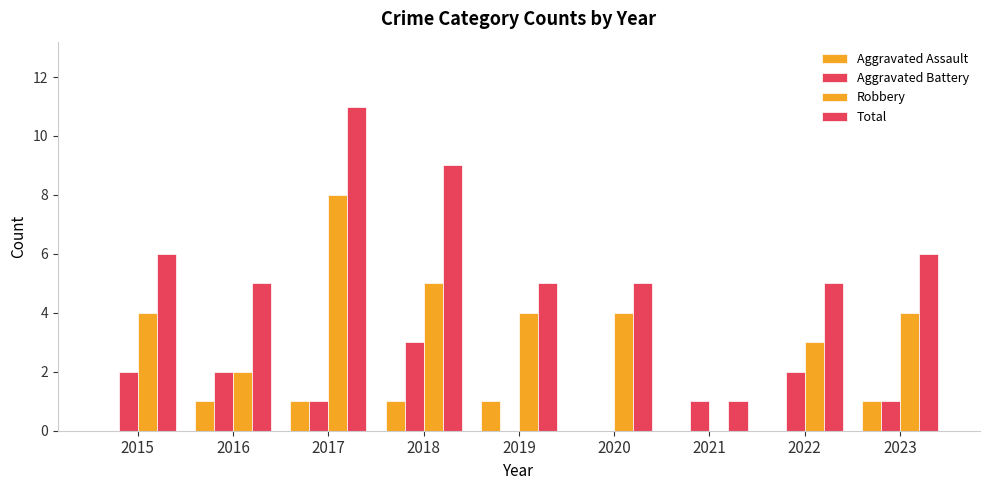

Are the bars horizontal?

No